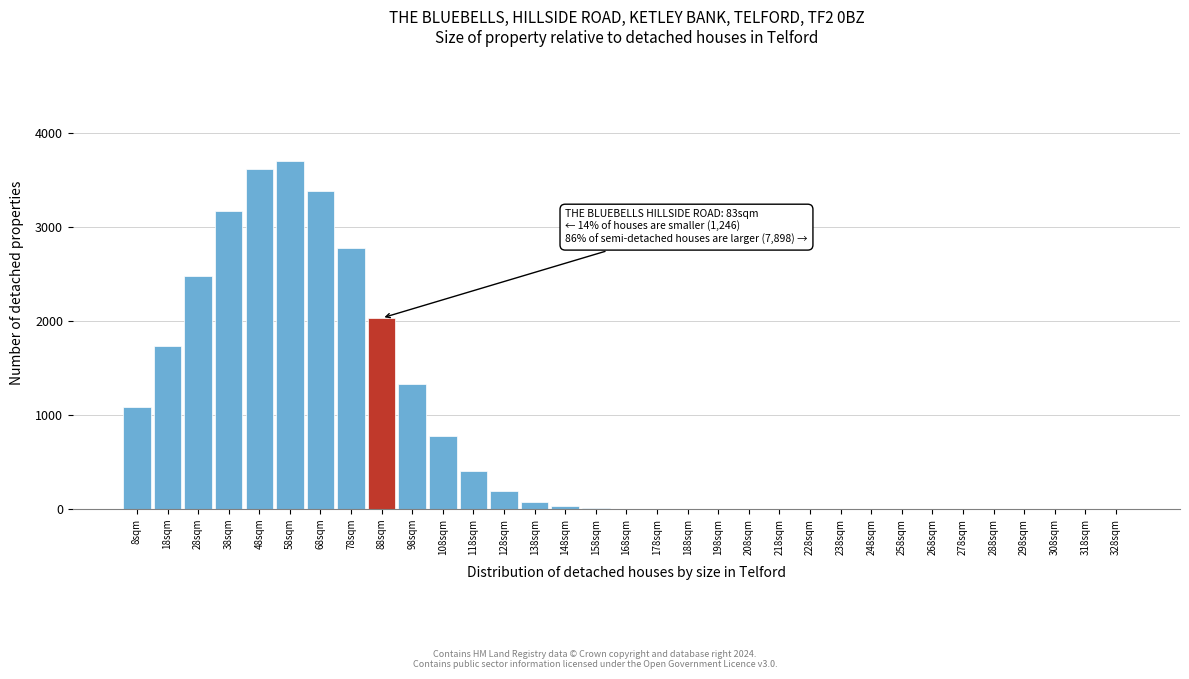

What is the sum of all values?

26807